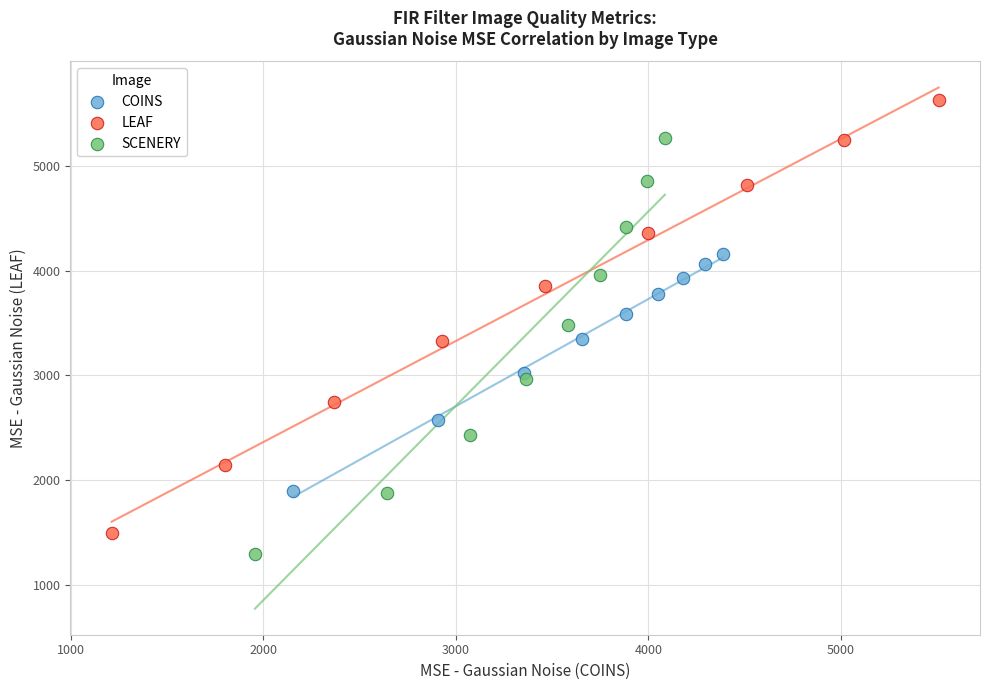

Which series contains the lowest Y value?

SCENERY